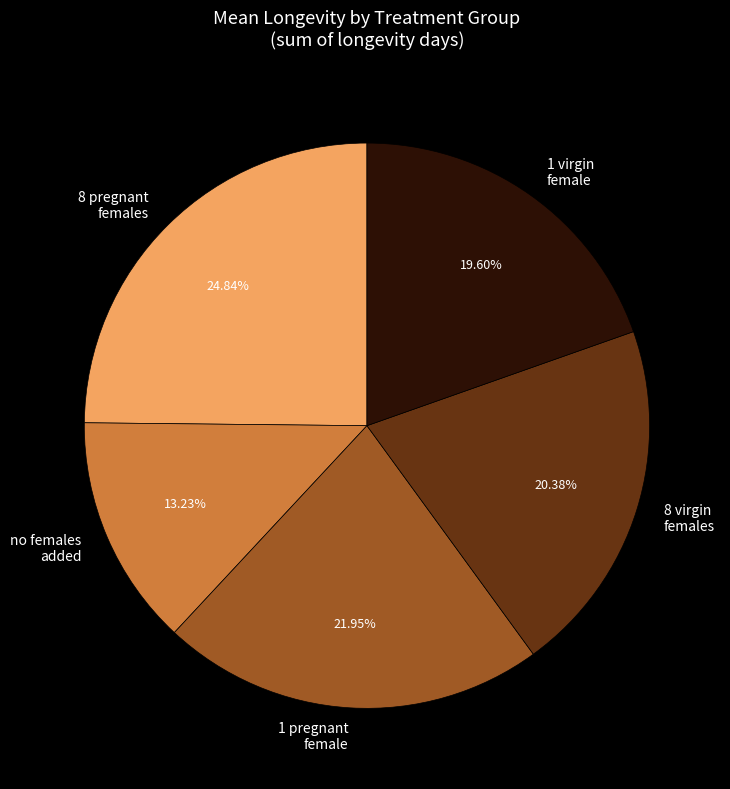

To the nearest percent, what is the average slice percentage?

20%